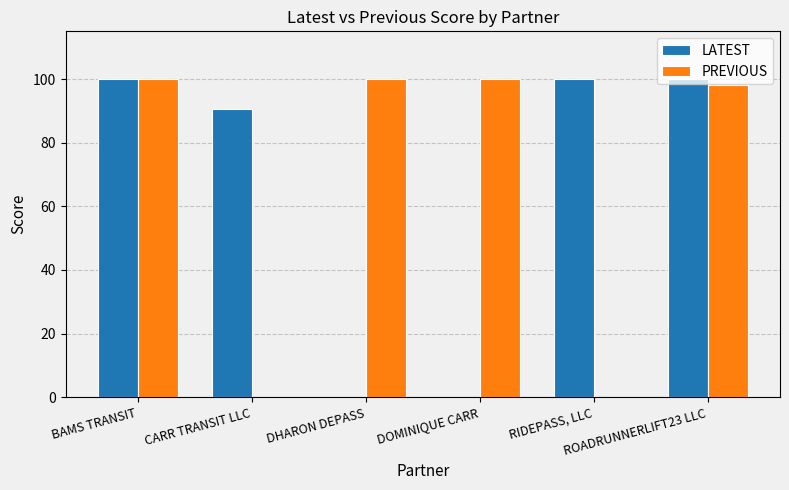

What is the total value across all series at DOMINIQUE CARR?

100.0